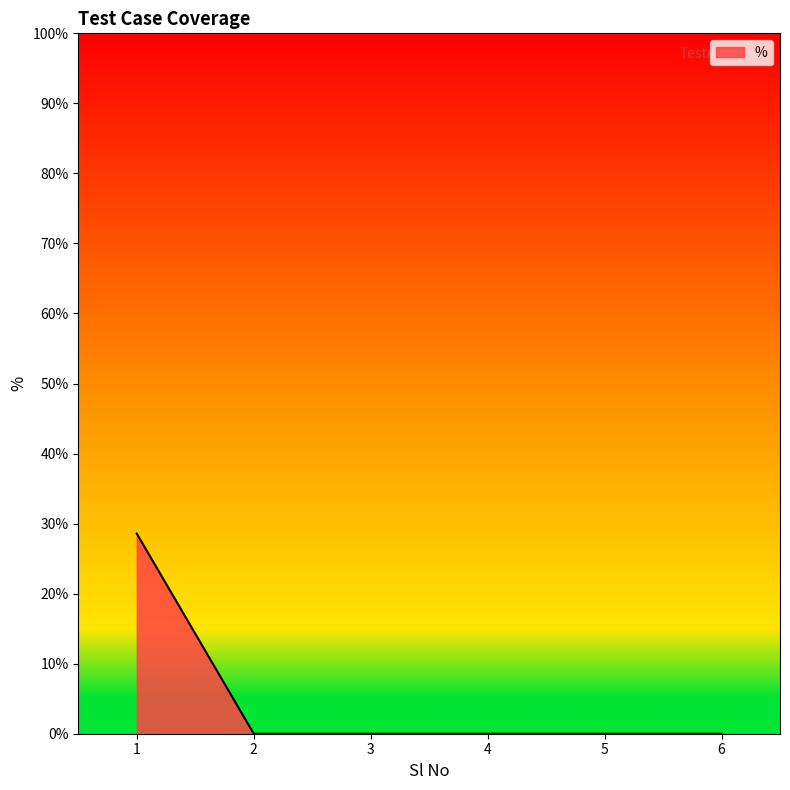

What is the maximum value shown in the chart?

0.3